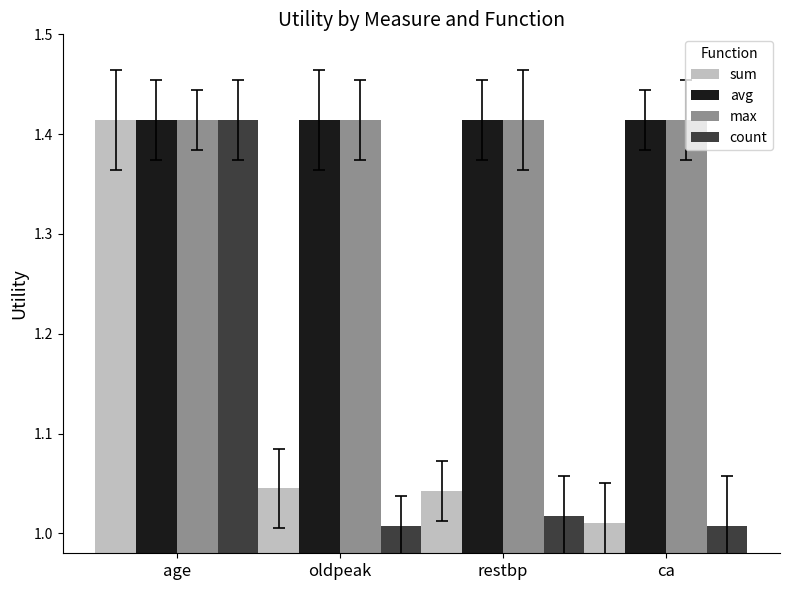

True or false: max has a value of 0.9 at restbp.

False